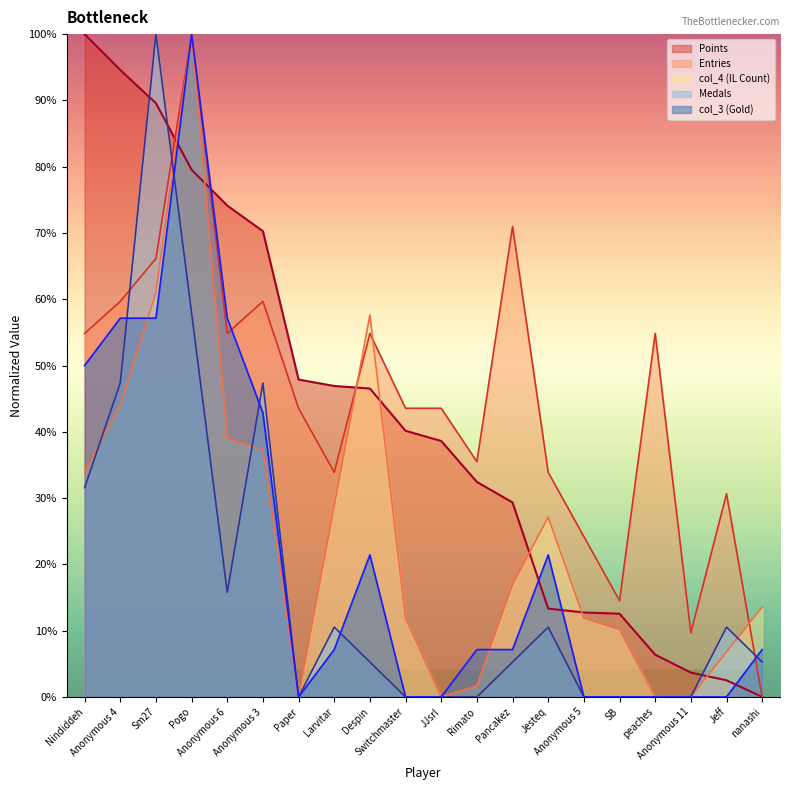

At which category is the sum across all series the highest?

Pogo